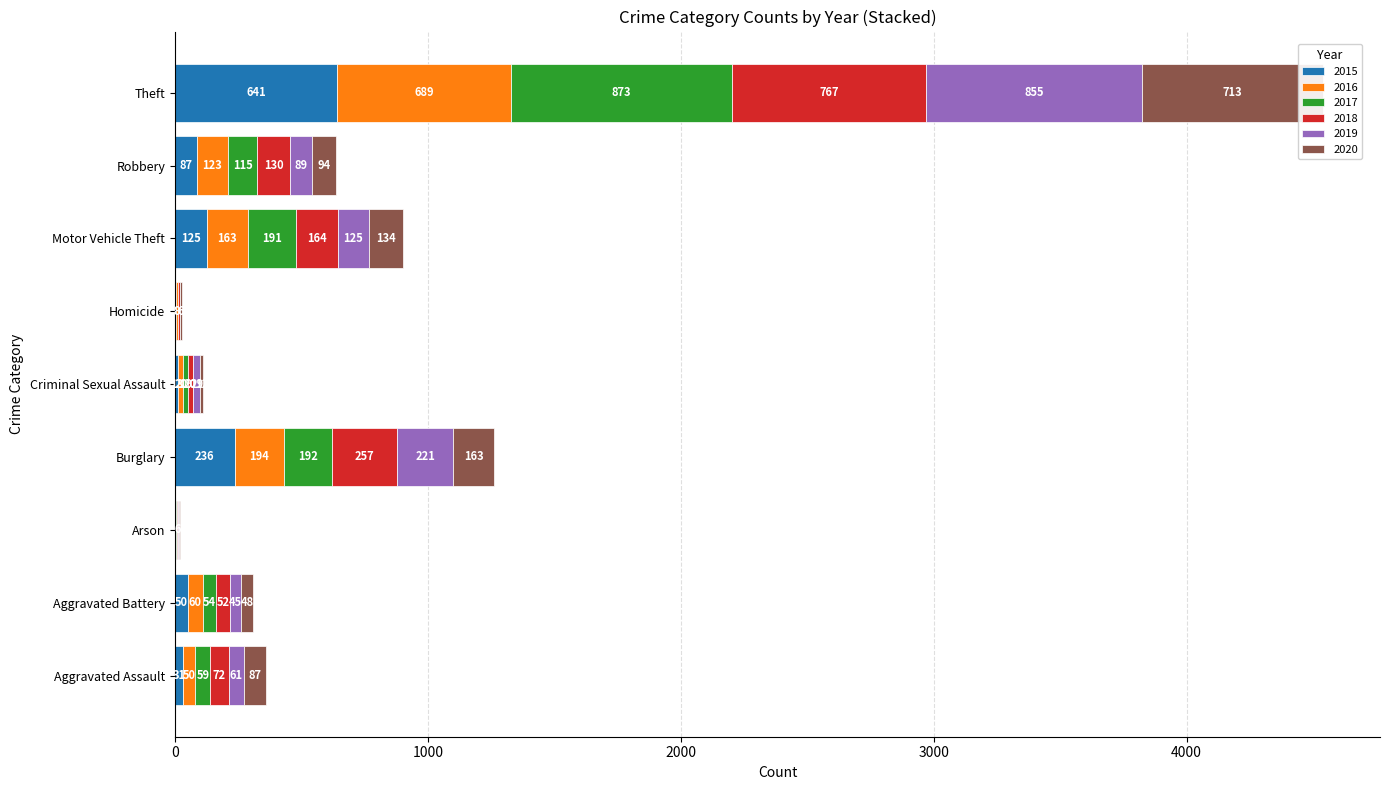

Which series has the widest spread of values?

2017